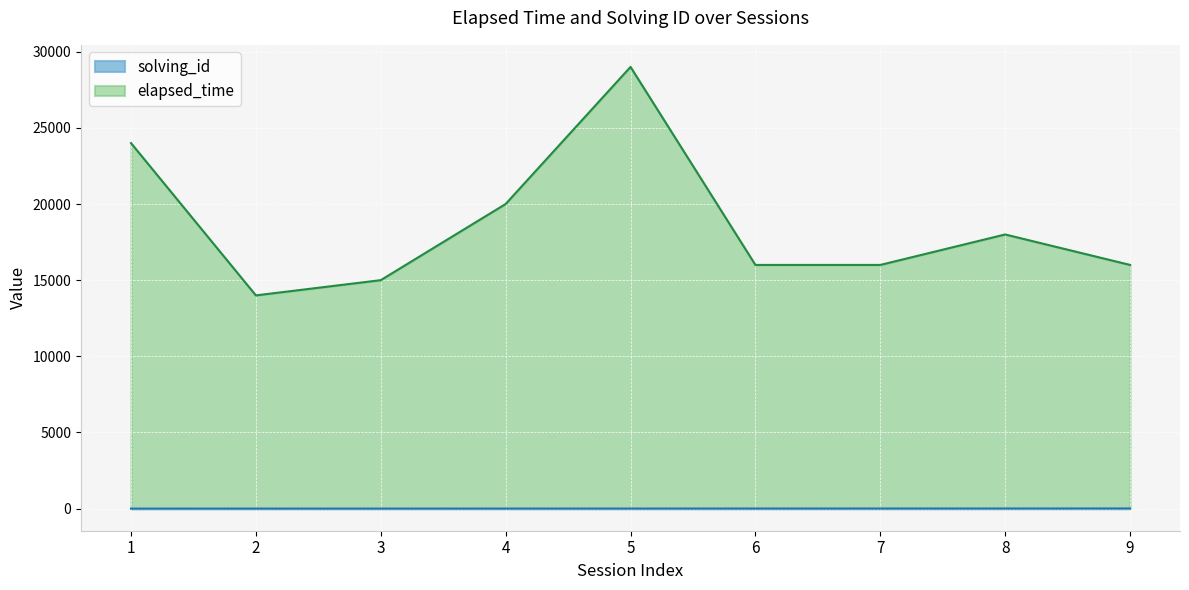

What is the maximum value shown in the chart?

29000